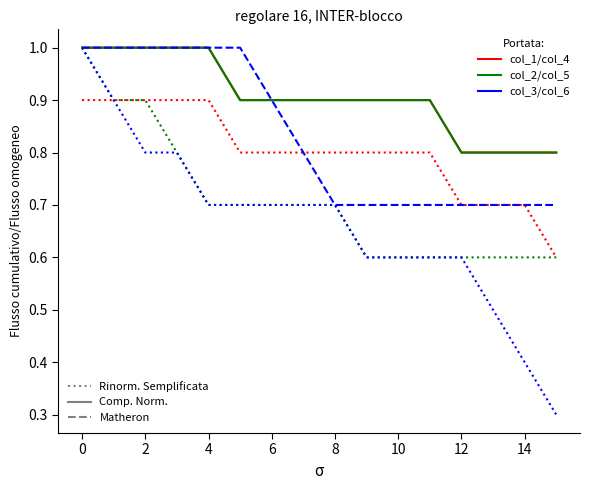

Is this an area chart (filled region under the line)?

No